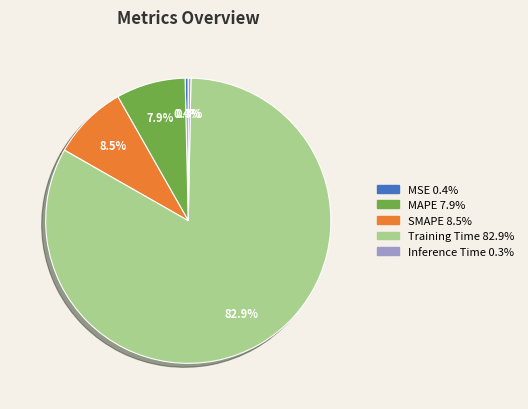

Is it true that Inference Time is 0% of the pie?

True